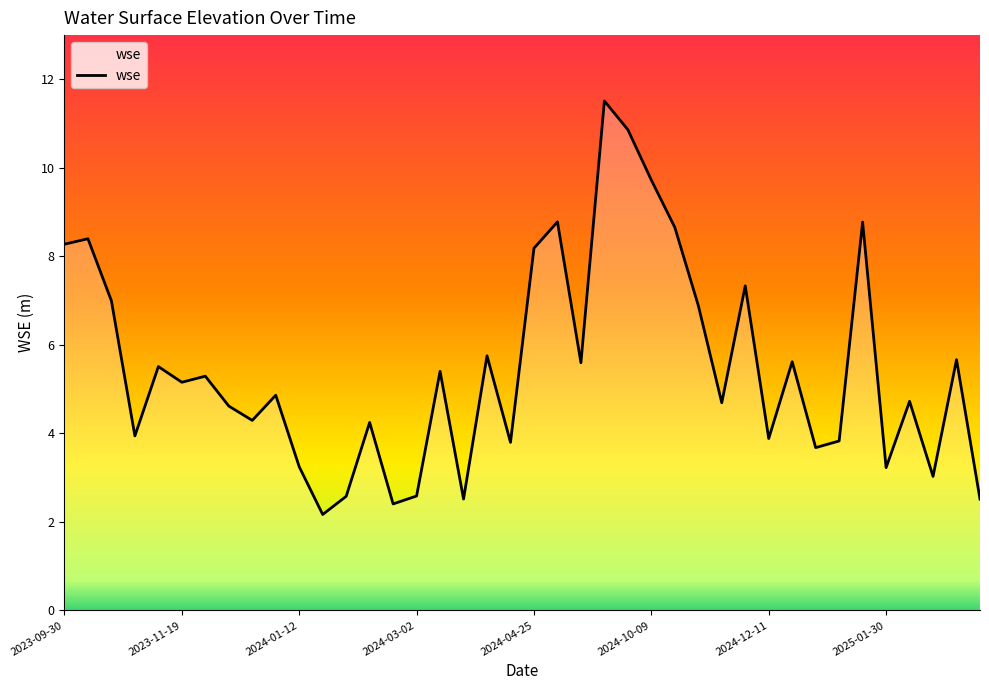

What is the maximum value shown in the chart?

11.5